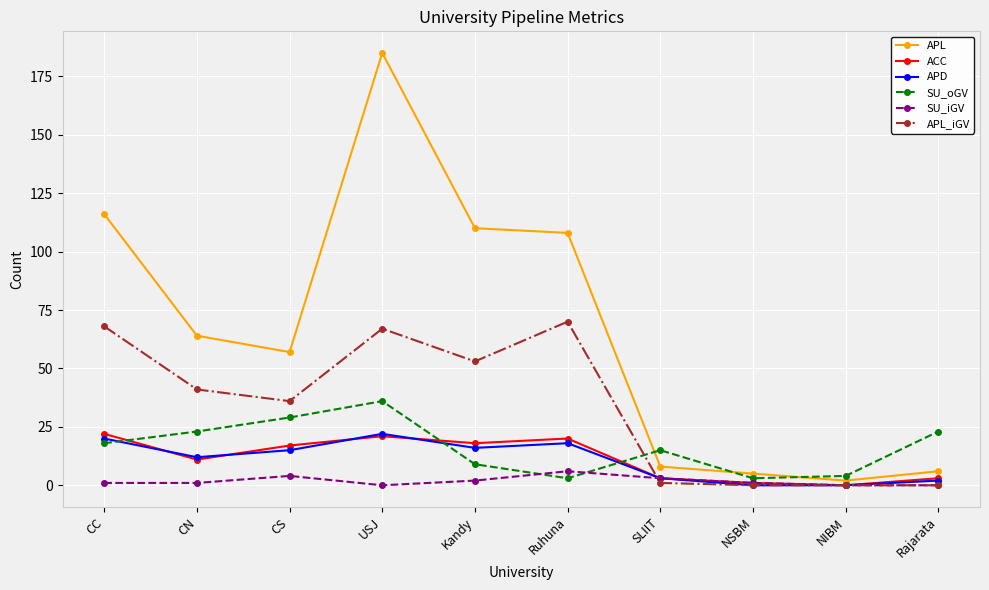

The ACC series shows 17 at CS. True or false?

True